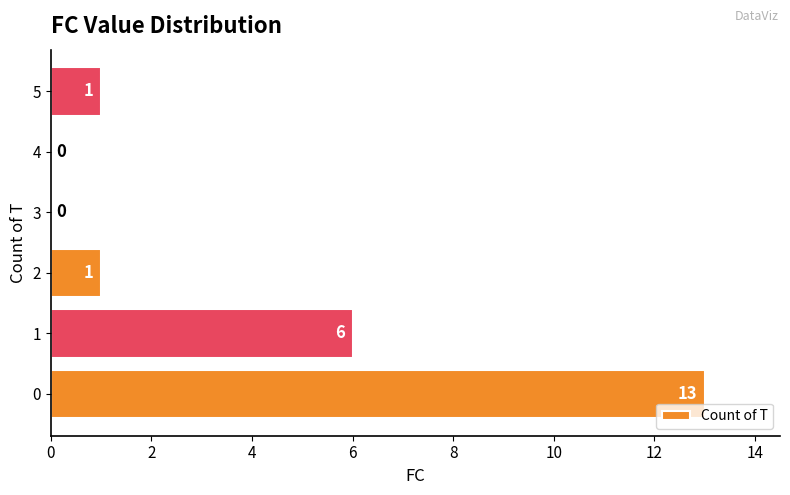

What is the average value?

4